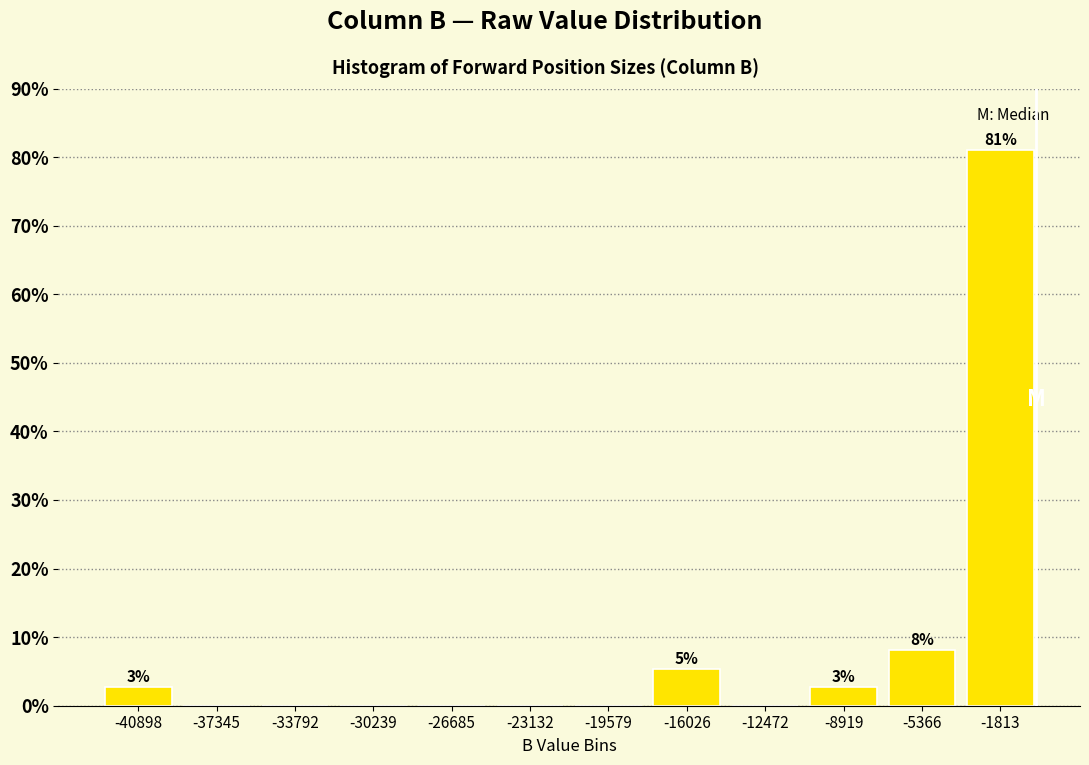

Over which range of the x-axis is the bar tallest?

-3500 to 0